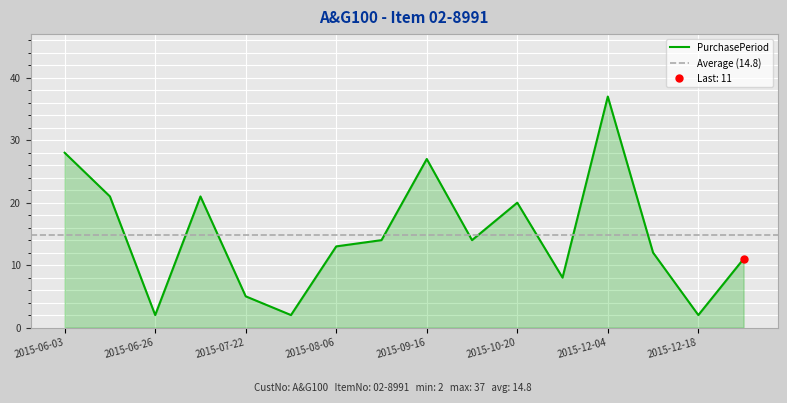

What is the ratio of the value at 2015-12-04 to the value at 2015-10-28?

4.6